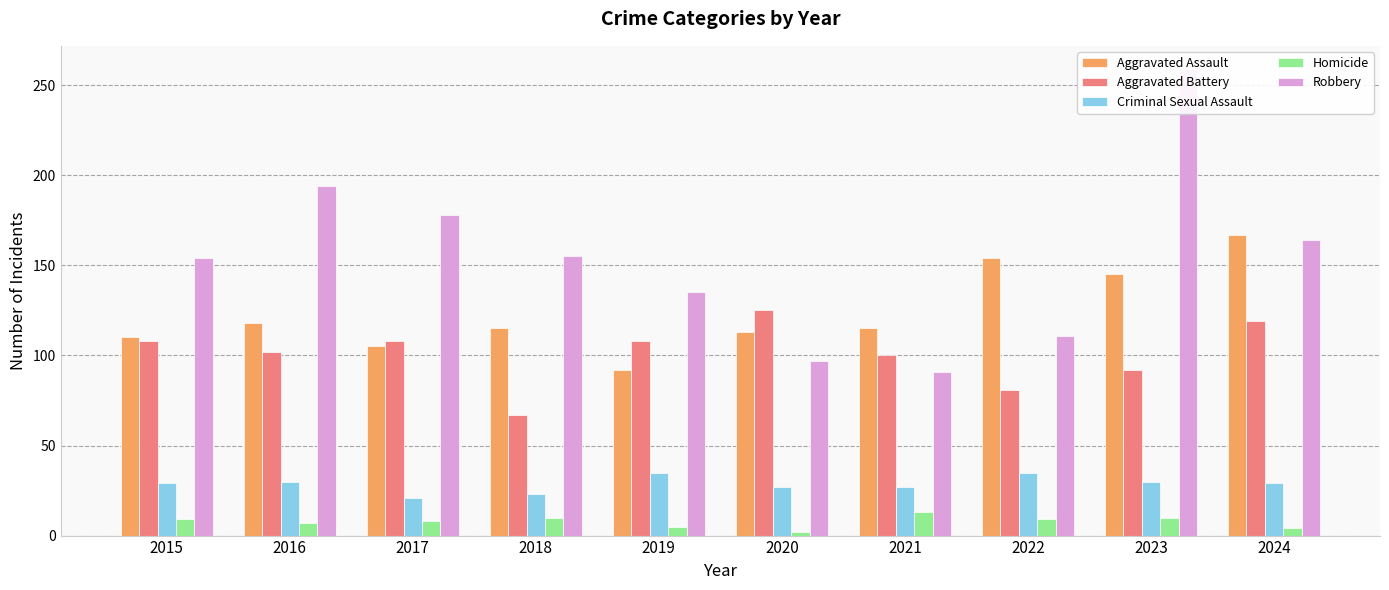

Rank the series at 2015 from lowest to highest value.

Homicide, Criminal Sexual Assault, Aggravated Battery, Aggravated Assault, Robbery